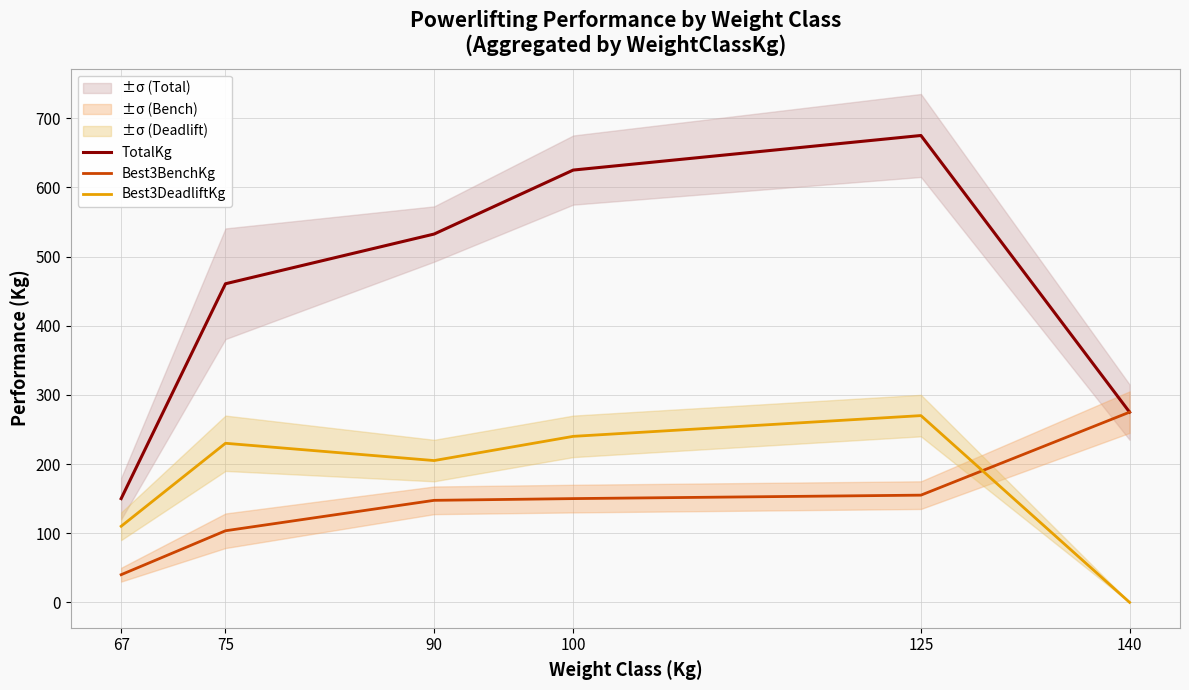

True or false: Best3BenchKg has a value of 155.0 at 125.

True